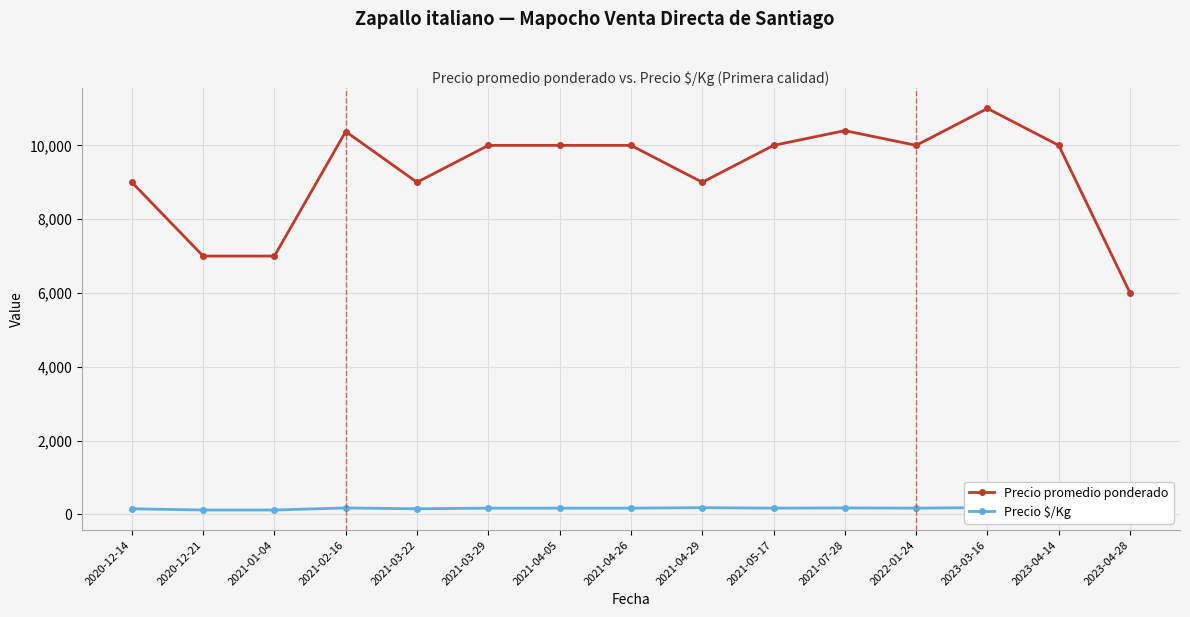

What is the label of the 9th point from the right?

2021-04-05